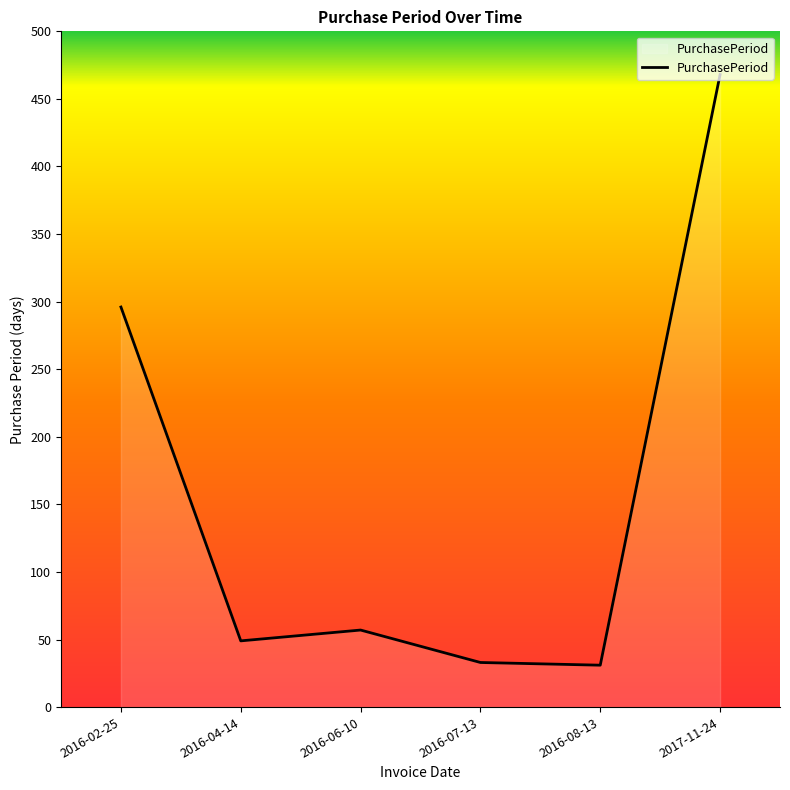

What value does the data have at 2016-08-13?

31